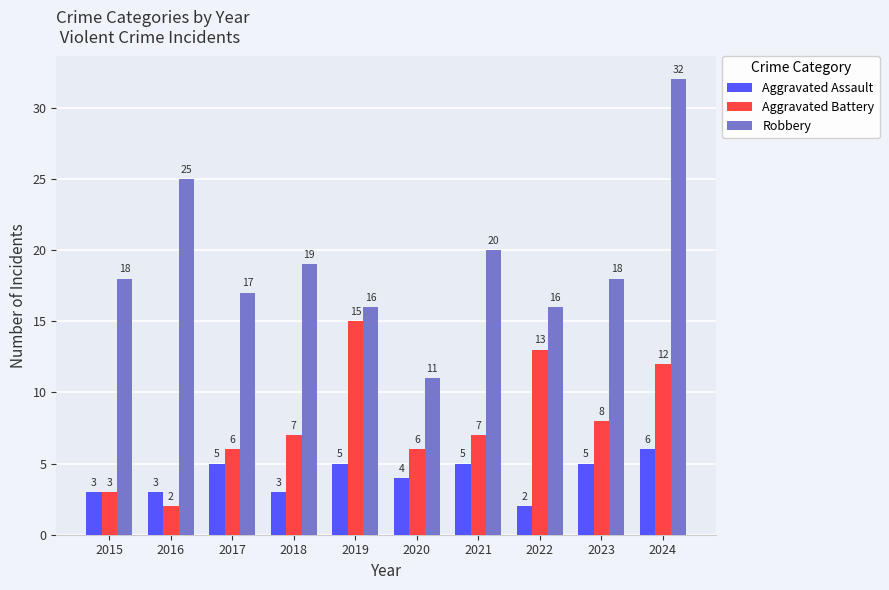

At which label is Aggravated Battery closest to 8?

2023